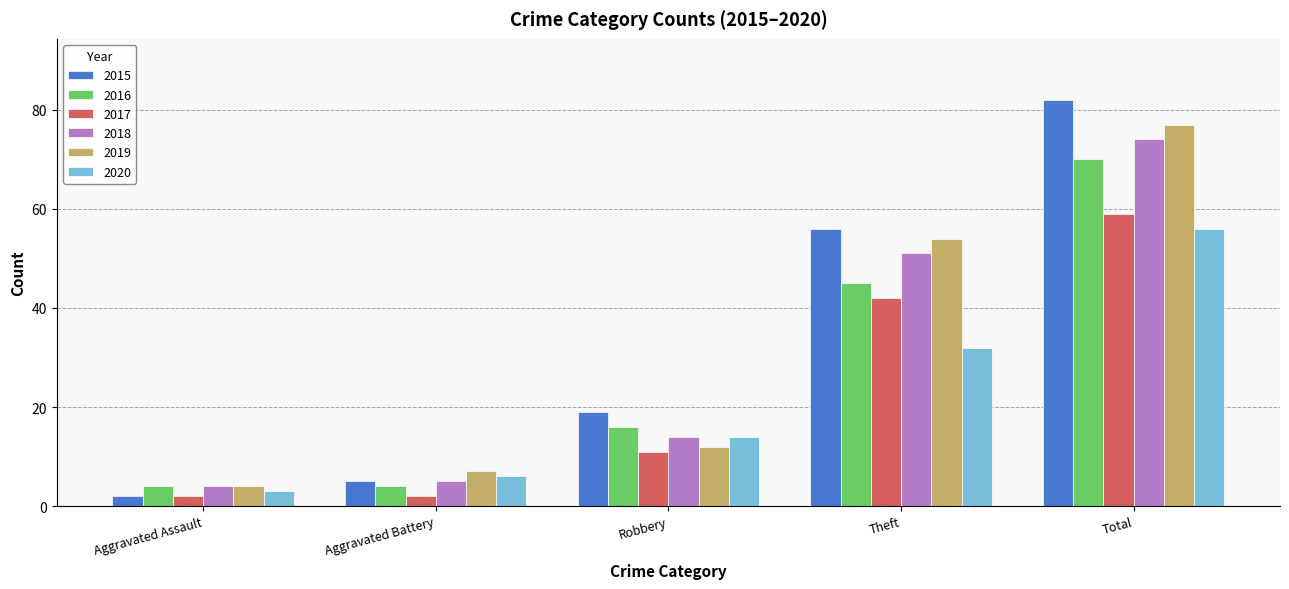

Rank the categories by 2020 value from lowest to highest.

Aggravated Assault, Aggravated Battery, Robbery, Theft, Total